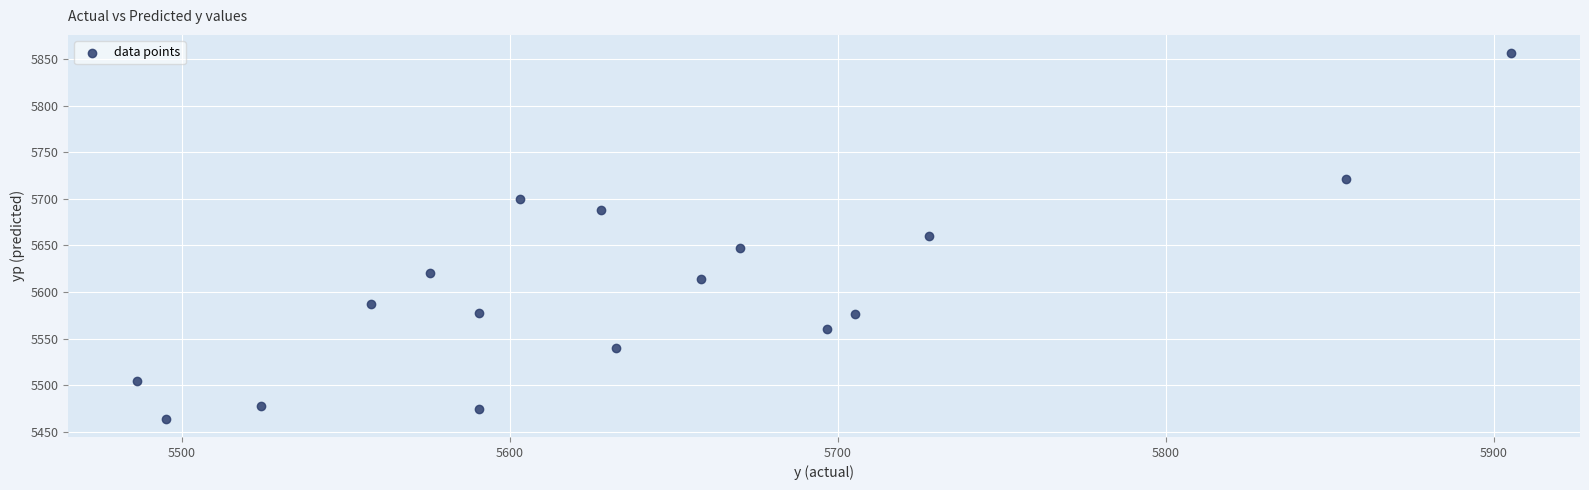

What is the range of X values (max minus min)?

419.1